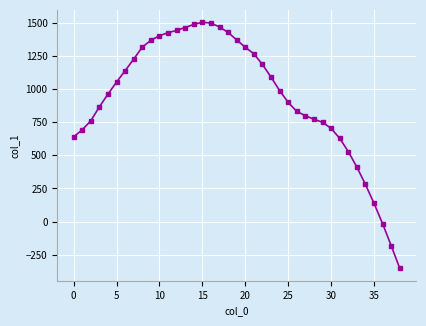

True or false: the data has more than 2 interior local peaks.

False